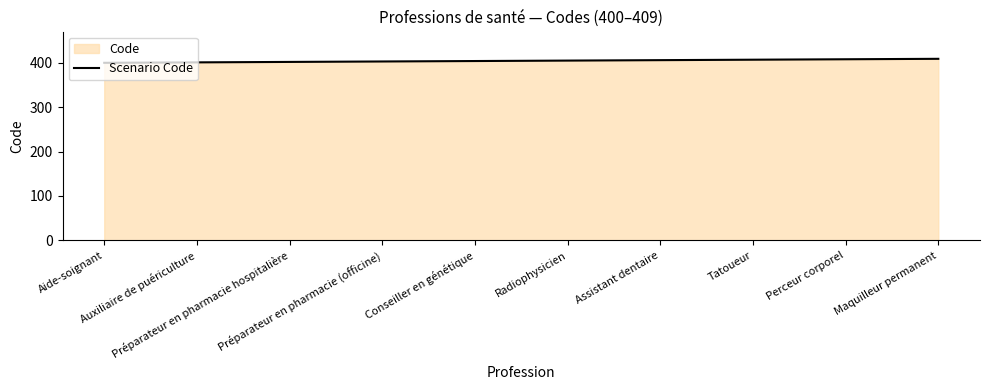

What is the change in value from Préparateur en pharmacie hospitalière to Préparateur en pharmacie (officine)?

+1